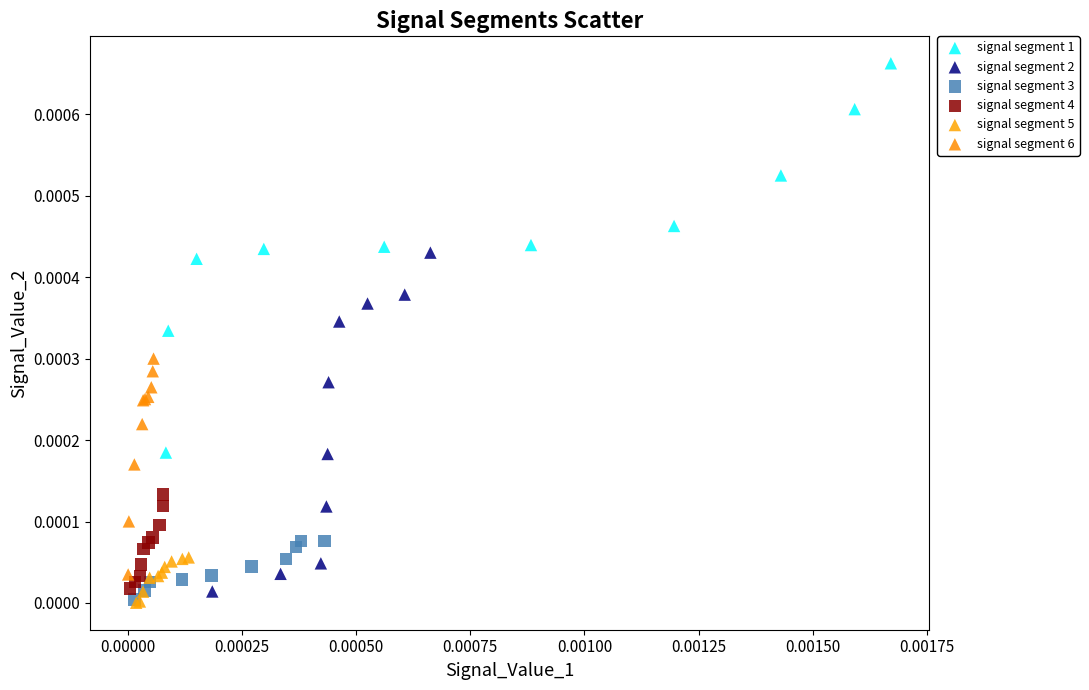

Which series has the largest Y range (max minus min)?

signal segment 1